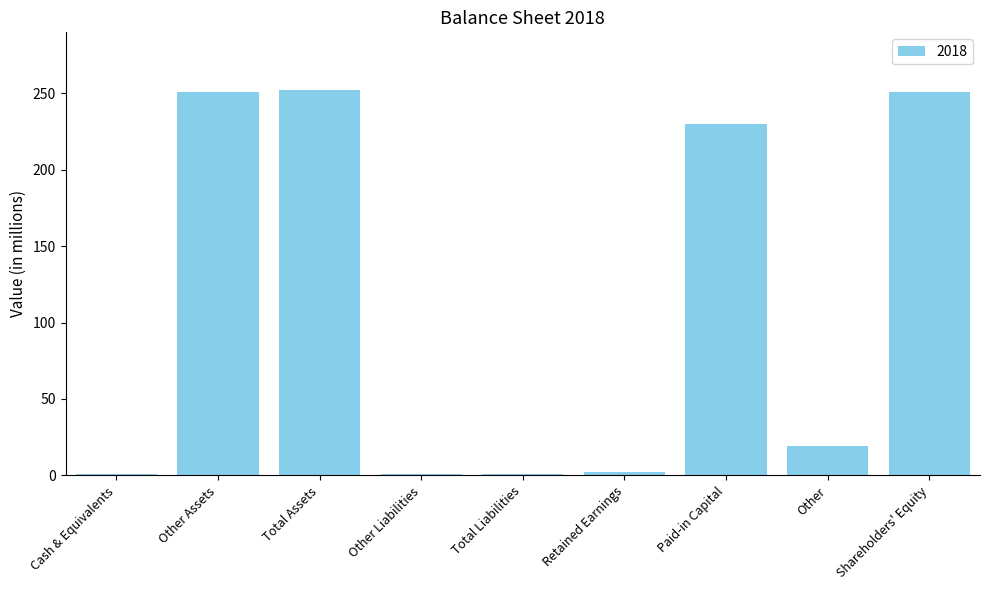

The value at Other is 19. True or false?

True